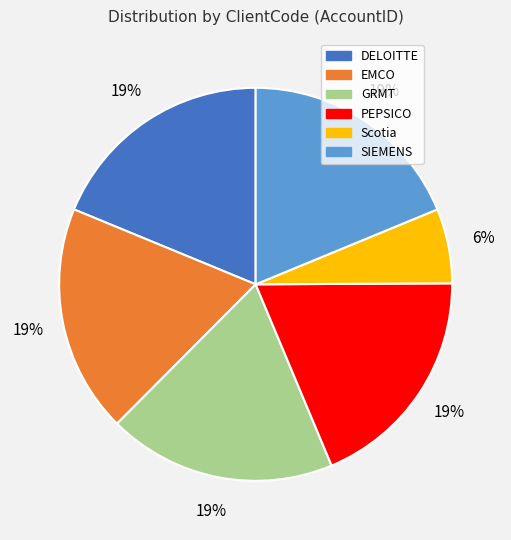

Which category has the smallest portion of the pie?

Scotia